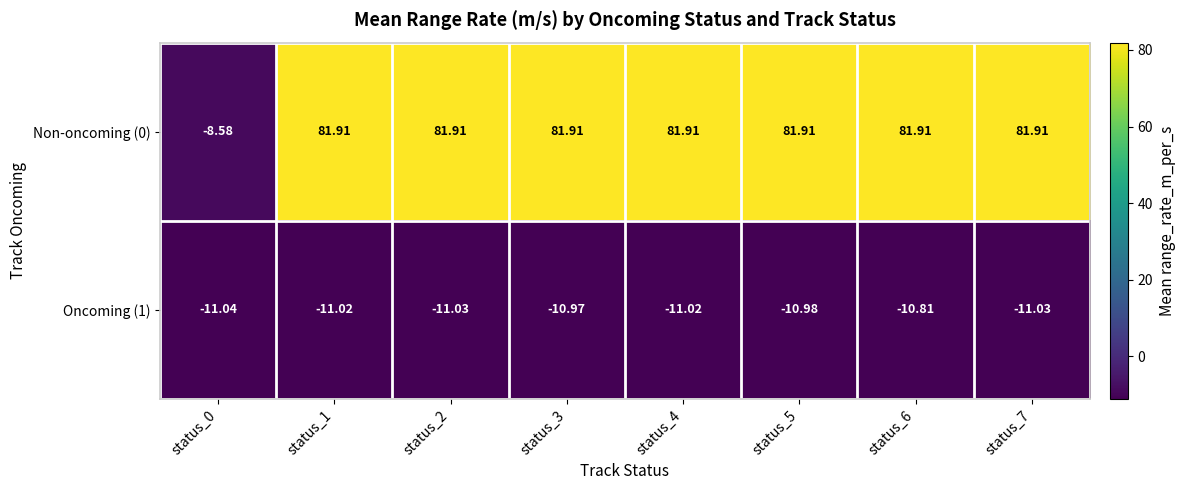

Is the value of Oncoming (1) at status_6 greater than the value of Non-oncoming (0) at status_1?

No